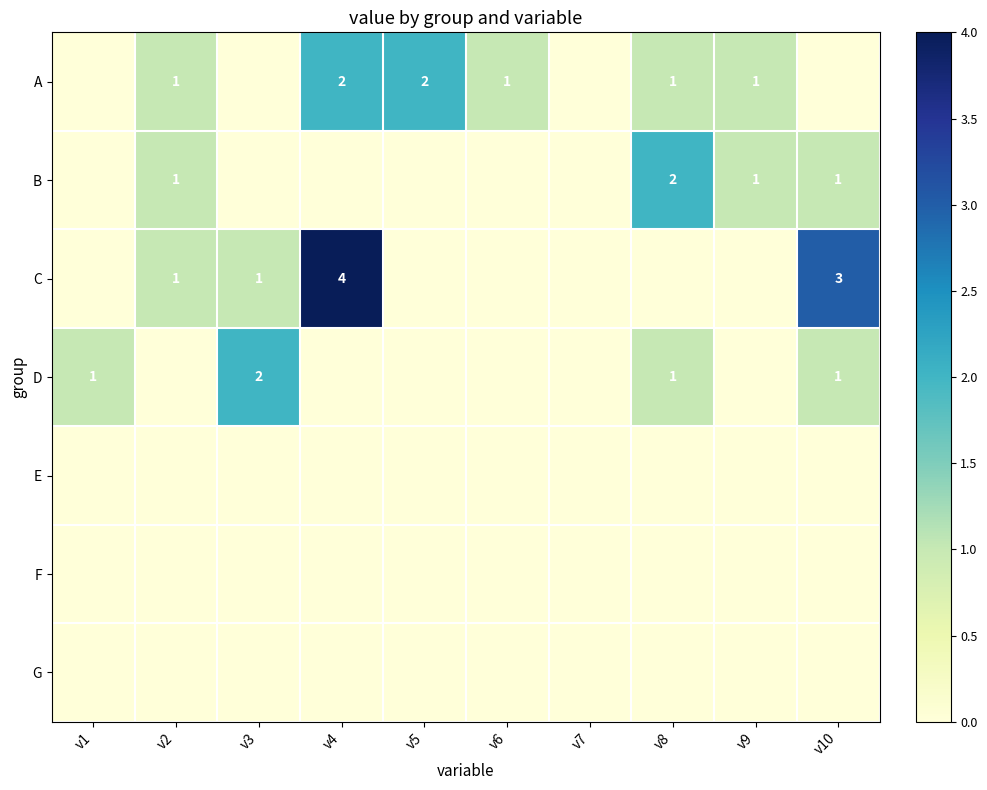

The A series shows 3 at v4. True or false?

False